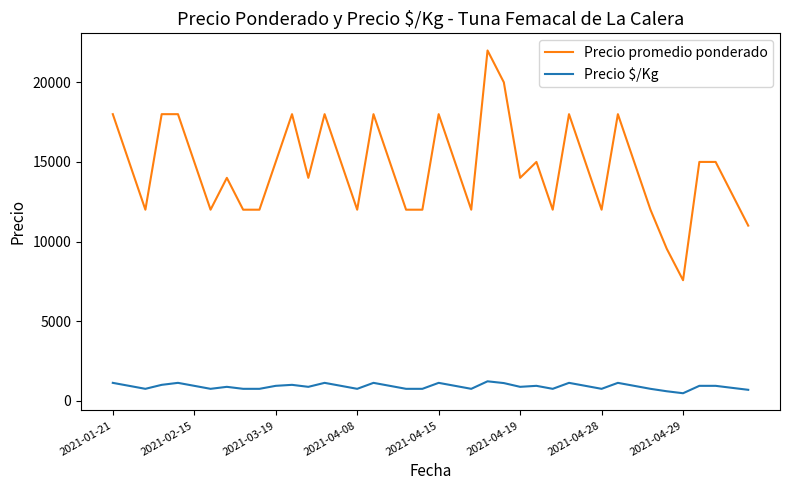

What is the highest value of the Precio promedio ponderado series?

22000